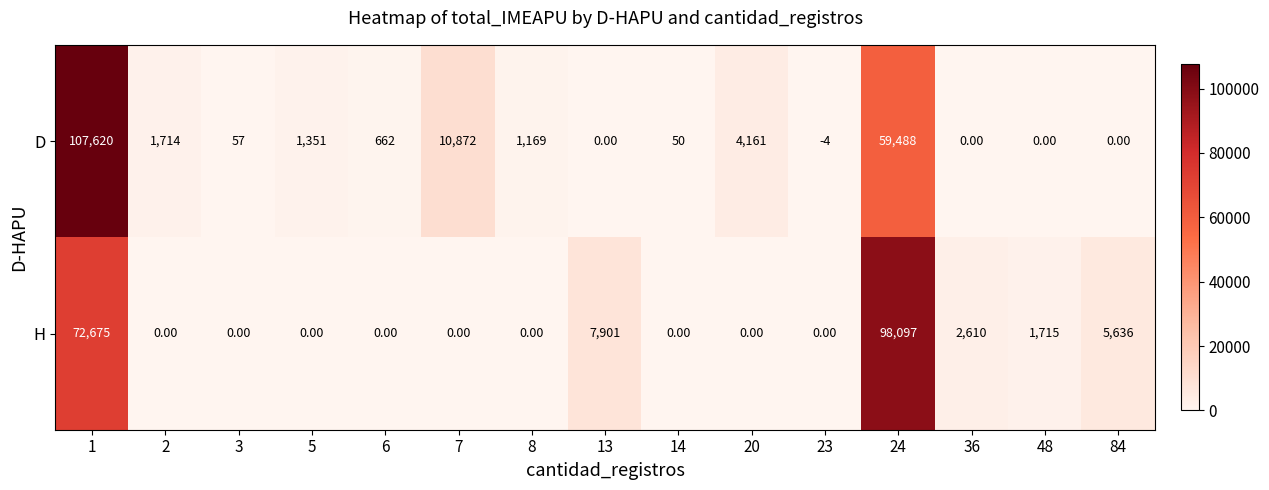

What is the total value across all series at 14?

50